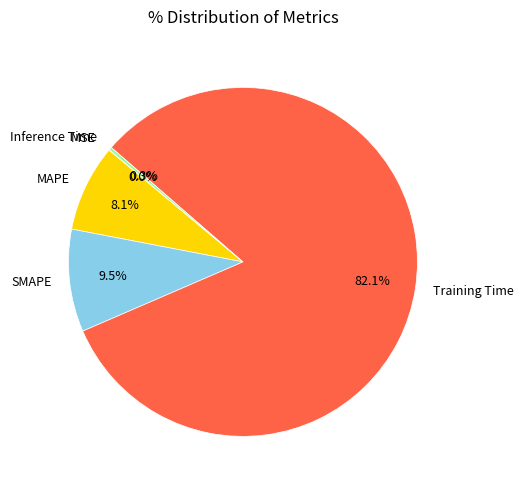

What is the largest slice in the pie chart?

Training Time